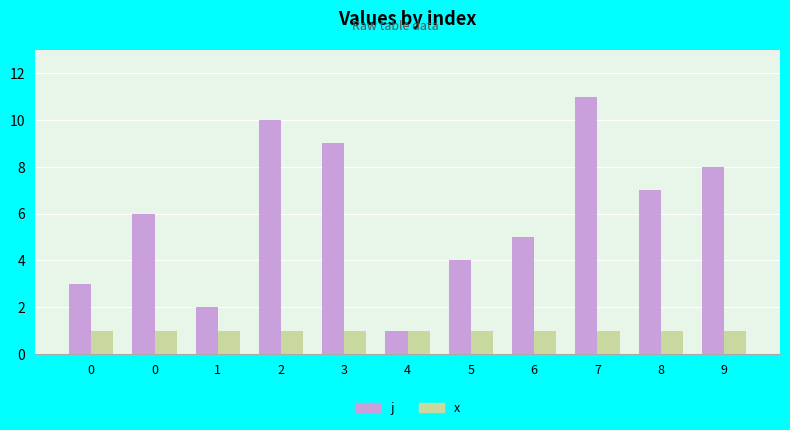

How many groups of bars are there?

11